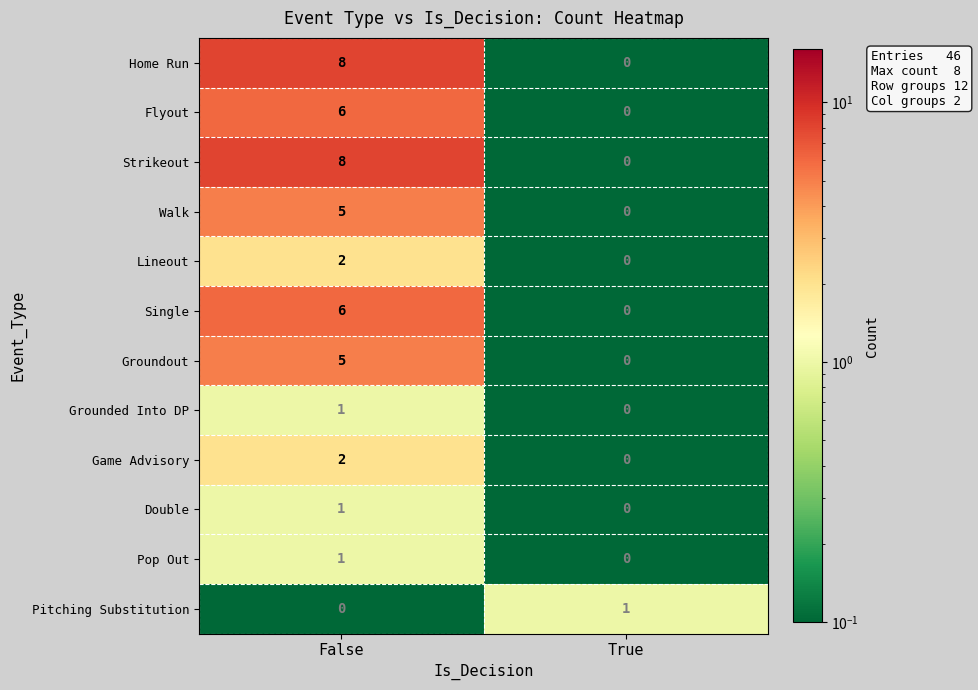

Reading left to right, transcribe all the data shown in this chart.

Home Run: False=8	True=0
Flyout: False=6	True=0
Strikeout: False=8	True=0
Walk: False=5	True=0
Lineout: False=2	True=0
Single: False=6	True=0
Groundout: False=5	True=0
Grounded Into DP: False=1	True=0
Game Advisory: False=2	True=0
Double: False=1	True=0
Pop Out: False=1	True=0
Pitching Substitution: False=0	True=1